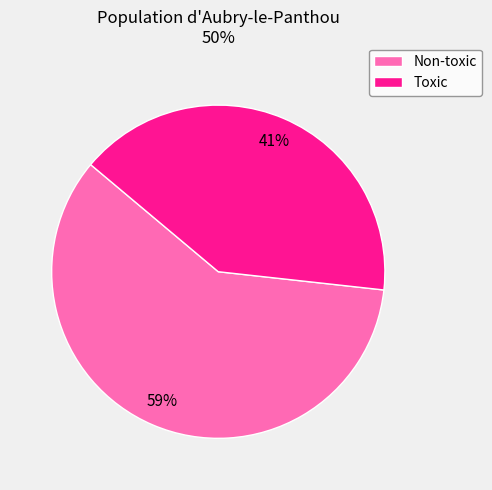

What percentage is the Non-toxic slice, to the nearest percent?

59%